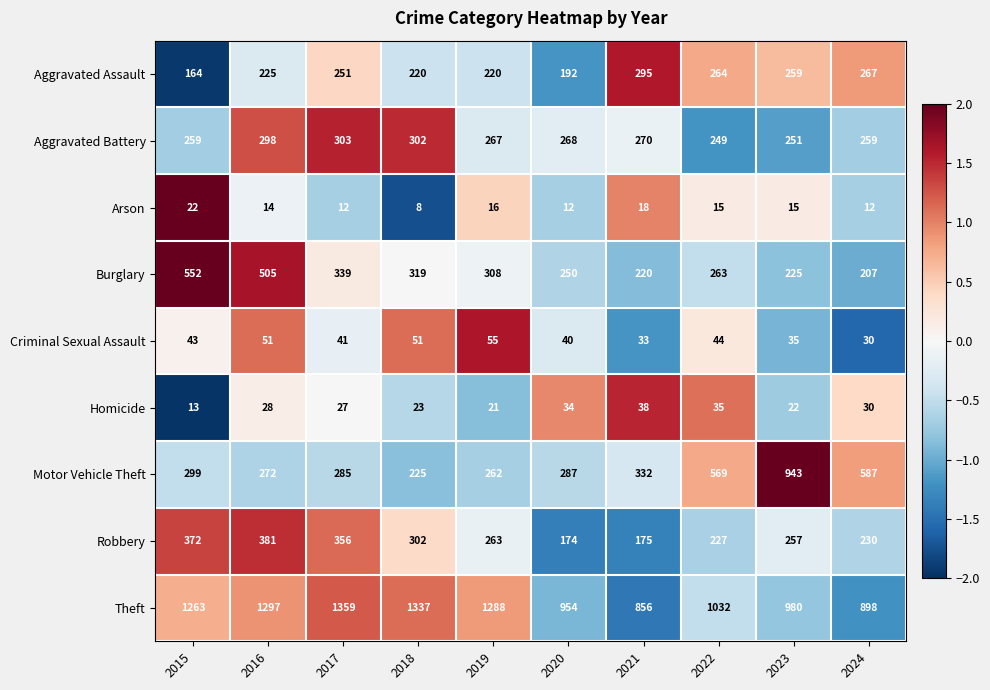

Between 2016 and 2023, which series saw the biggest shift?

Motor Vehicle Theft